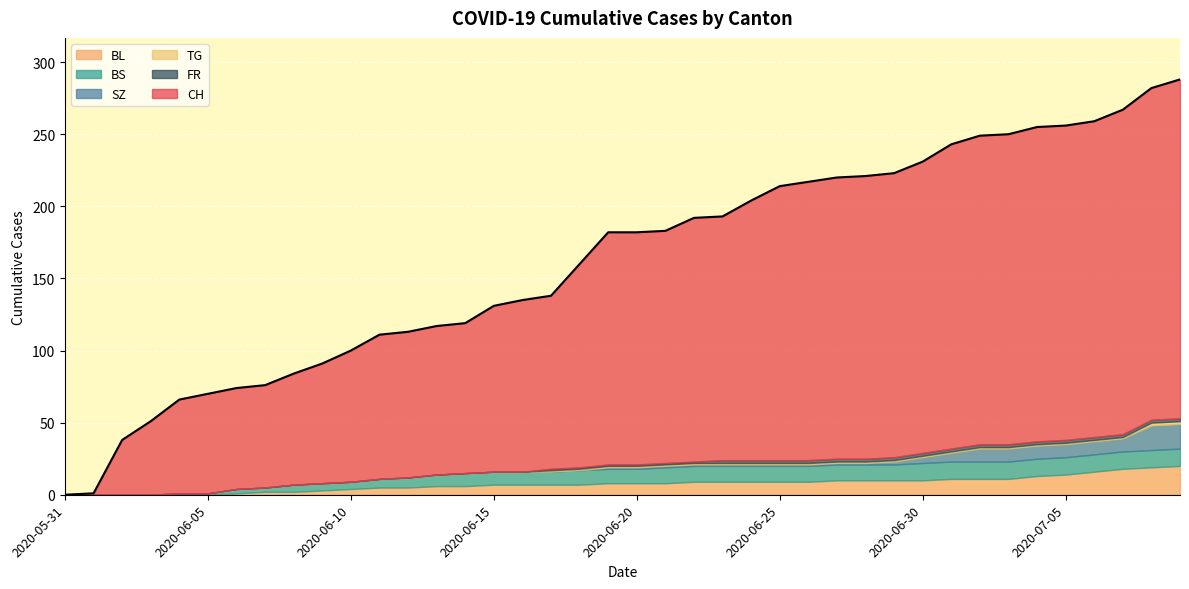

What is the highest value of the BL series?

20